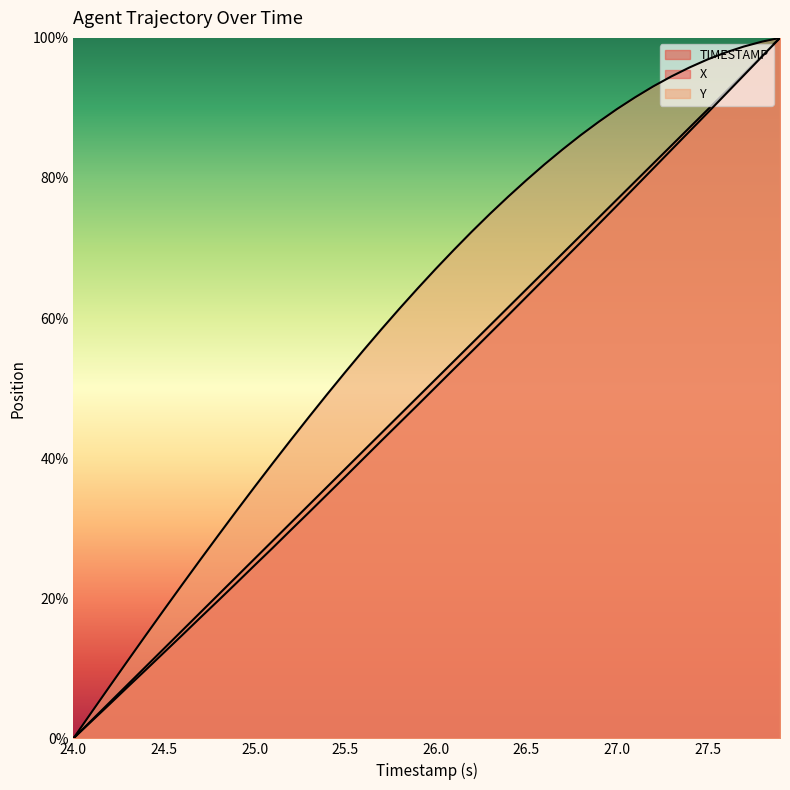

The value of TIMESTAMP at 24.8 is 0.1. True or false?

False